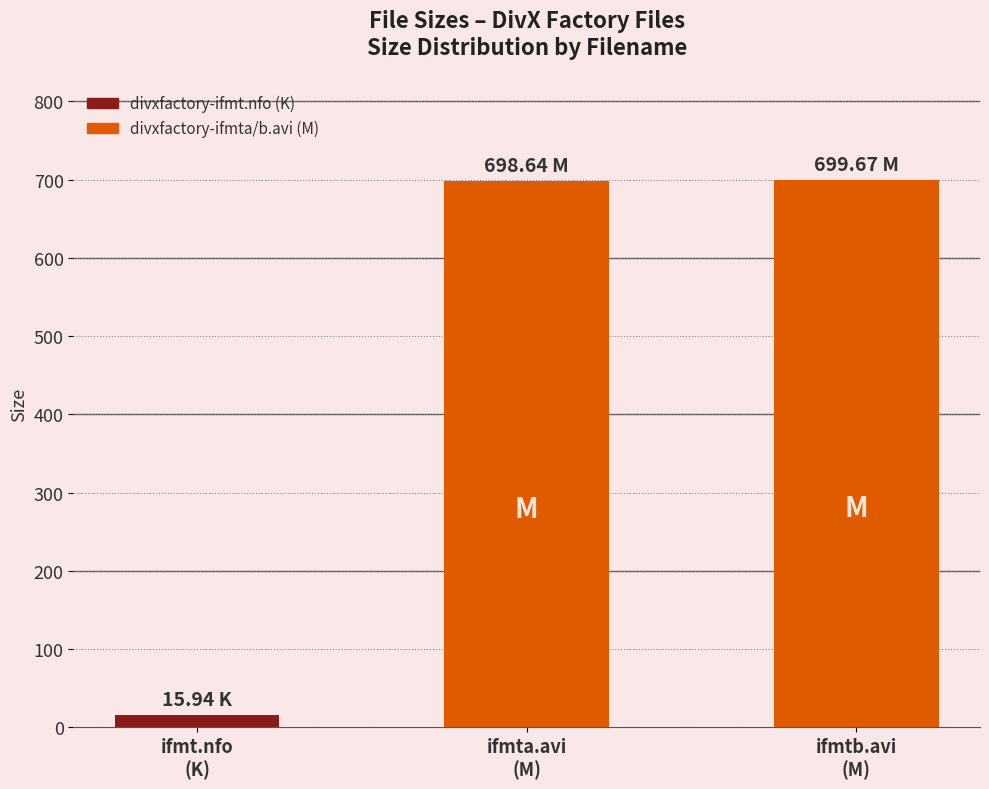

Where does the data first go above 698?

divxfactory-ifmta.avi